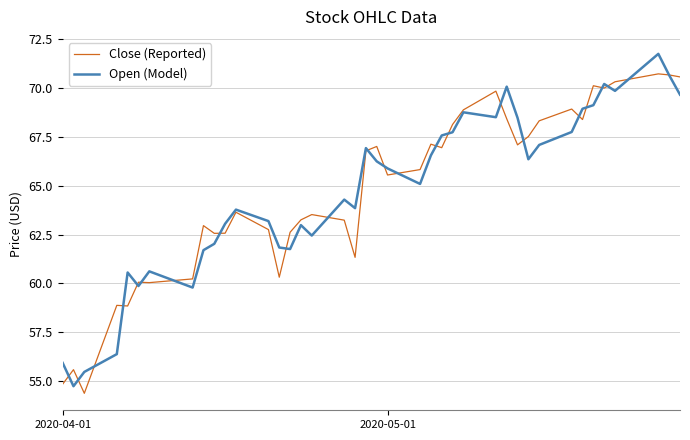

What is the maximum value for Close (Reported)?

70.7